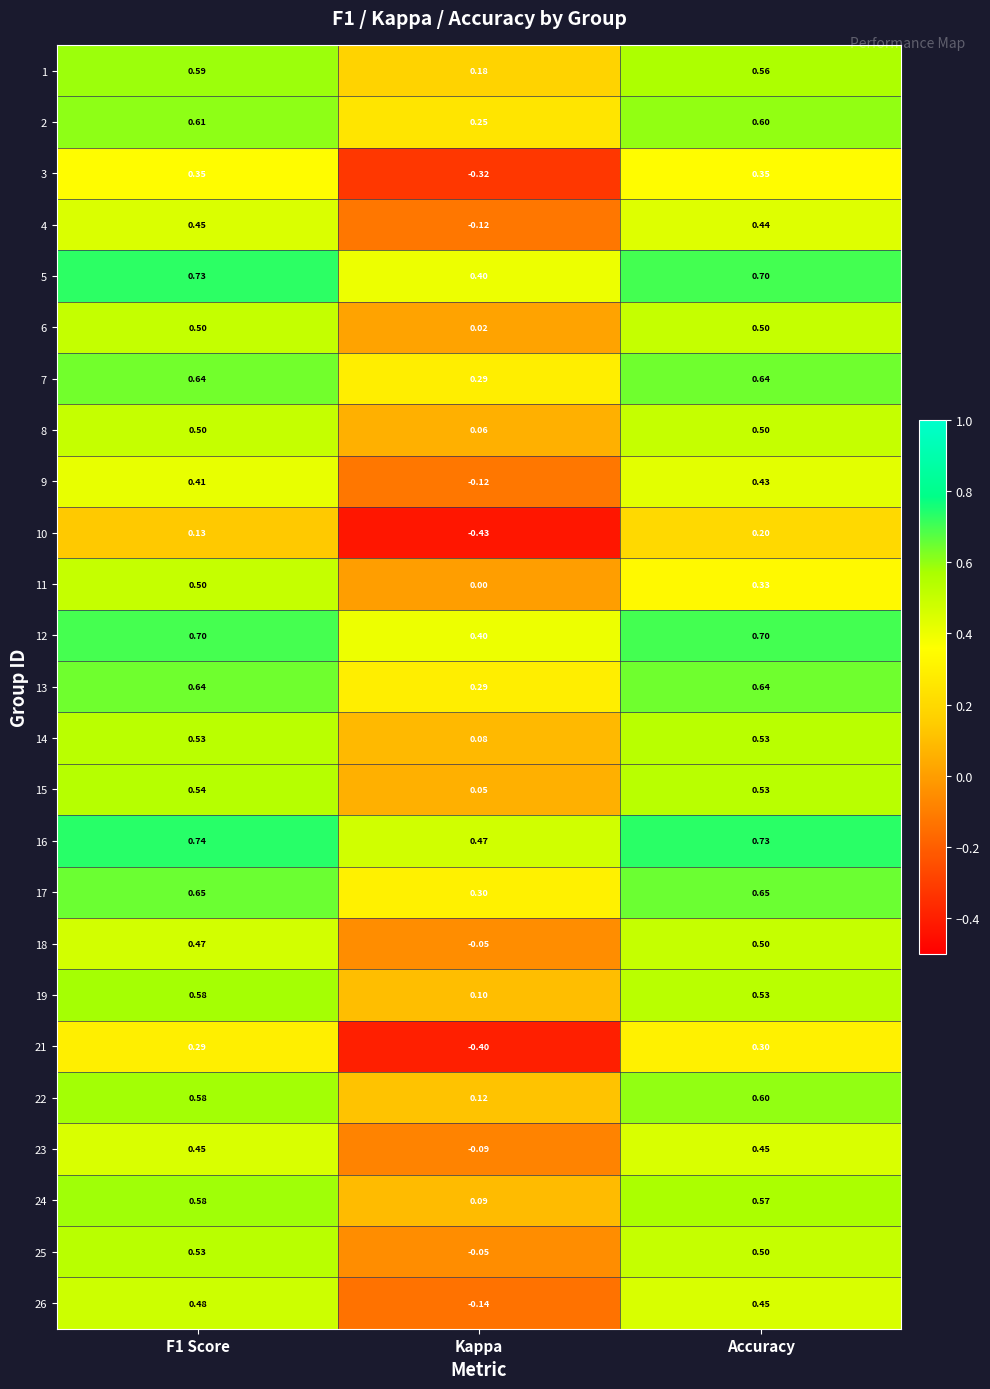

At which label is 5 closest to 0?

Kappa